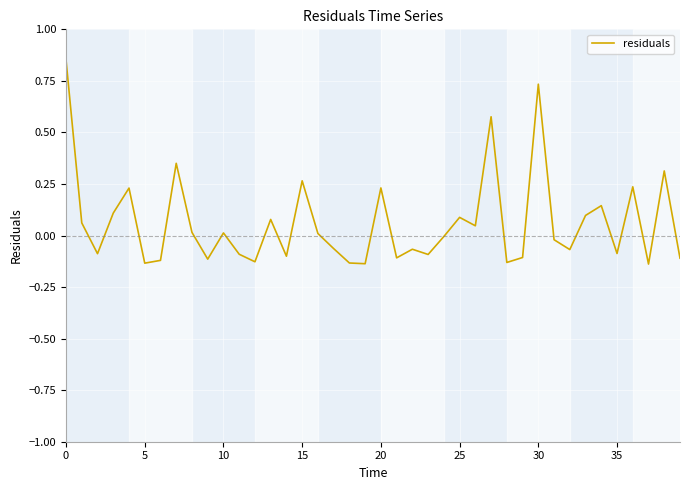

What is the difference between the maximum and minimum values?

1.0